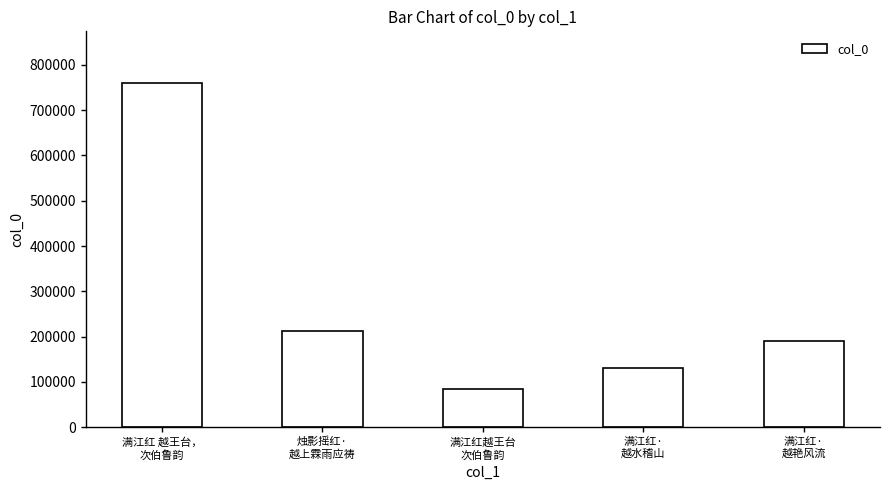

Rank the categories by value from lowest to highest.

满江红越王台
次伯鲁韵, 满江红·
越水稽山, 满江红·
越艳风流, 烛影摇红·
越上霖雨应祷, 满江红 越王台，
次伯鲁韵